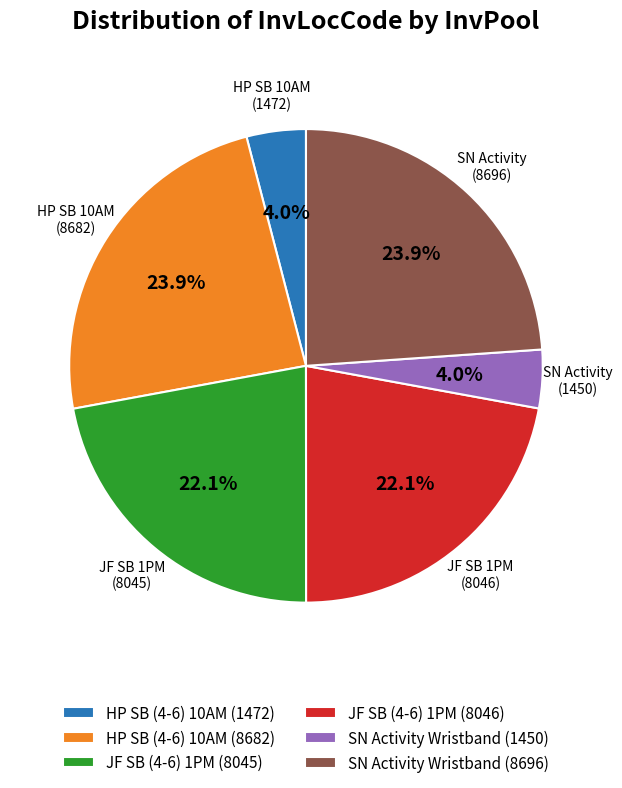

To the nearest percent, what is the difference between the largest and smallest slice percentages?

20%